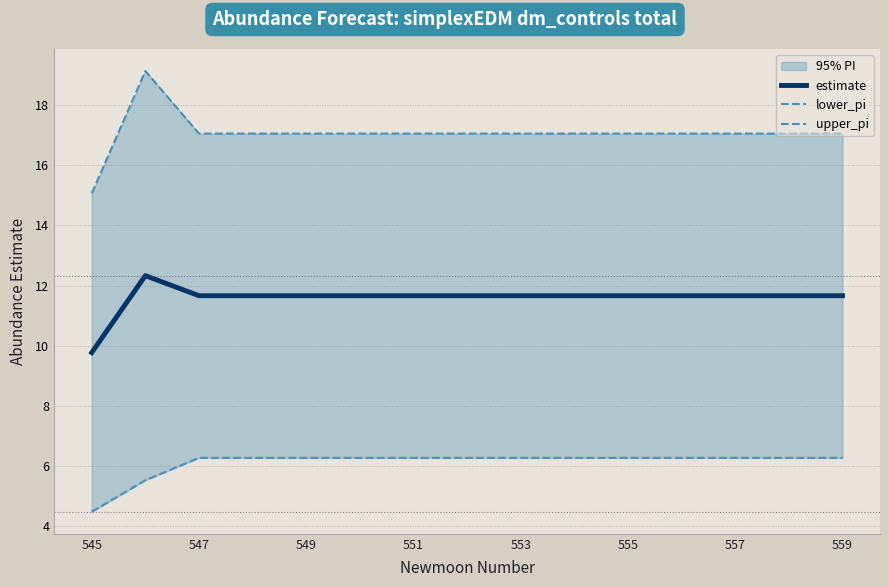

True or false: estimate has a value of 7.2 at 547.

False